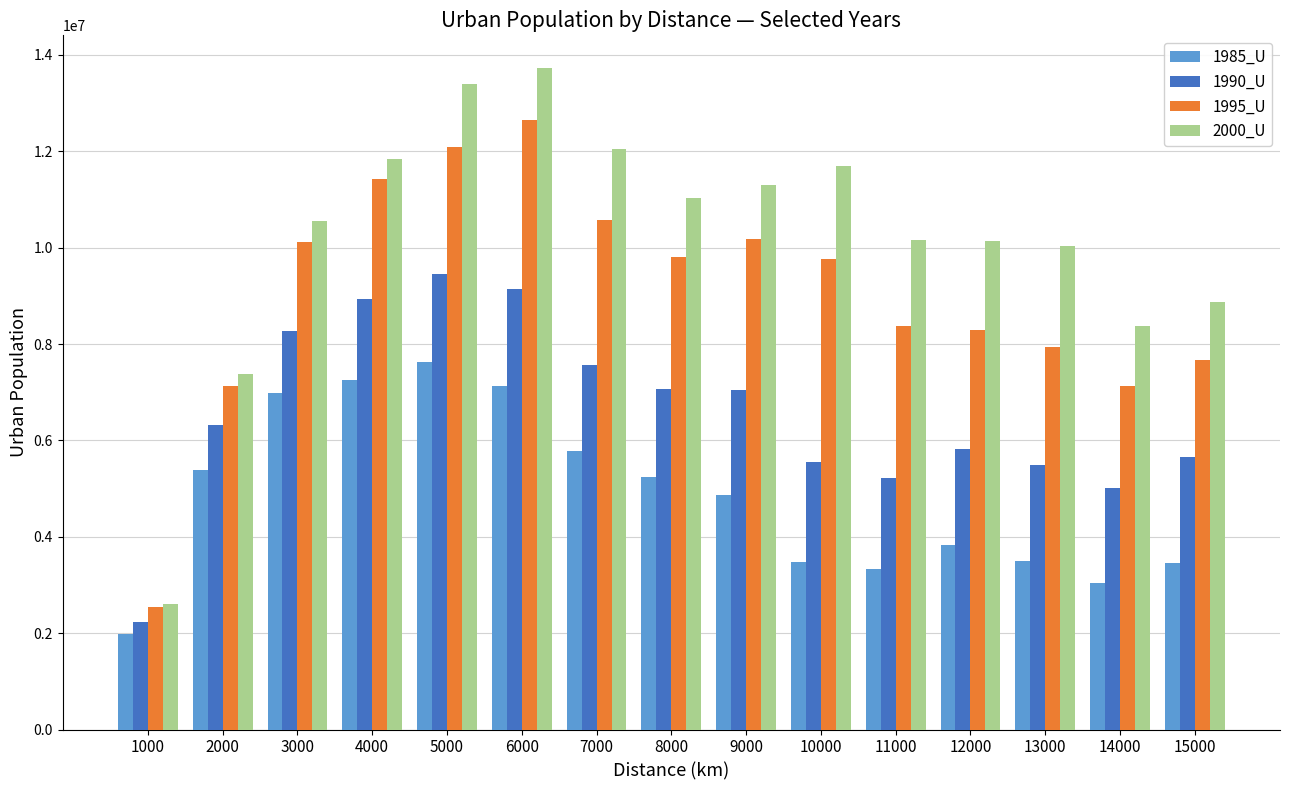

Which category has the highest value in the 1995_U series?

6000